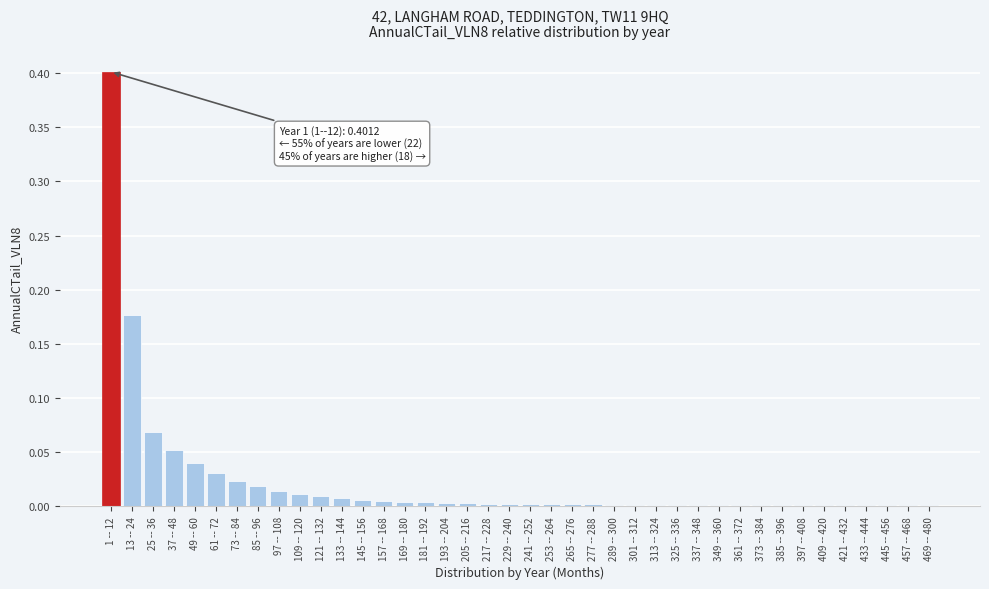

What is the difference between the maximum and second lowest values?

0.4